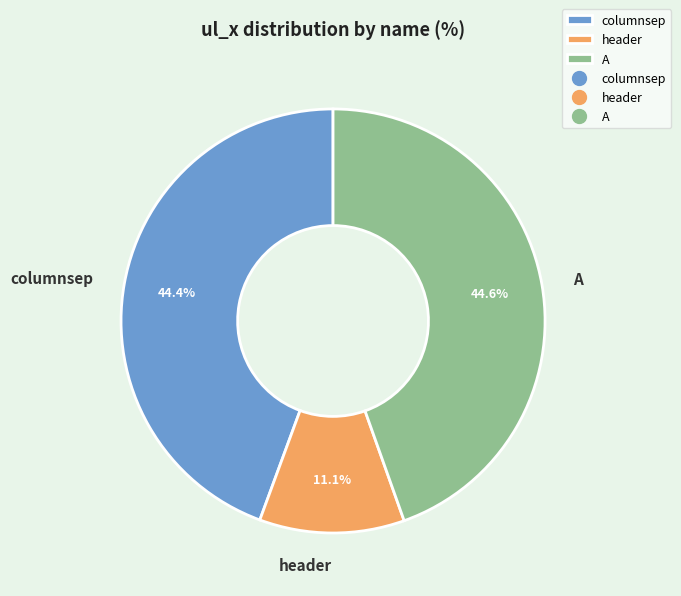

To the nearest percent, what portion does columnsep represent?

44%